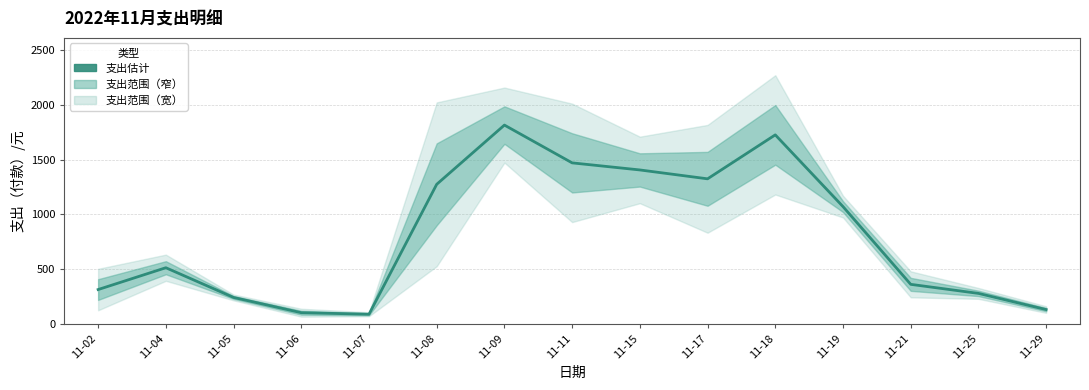

Reading right to left, transcribe all the data shown in this chart.

132.5	280.0	362.5	1071.3	1725.3	1324.5	1405.5	1470.0	1814.5	1274.5	90.0	104.0	243.0	514.0	315.0